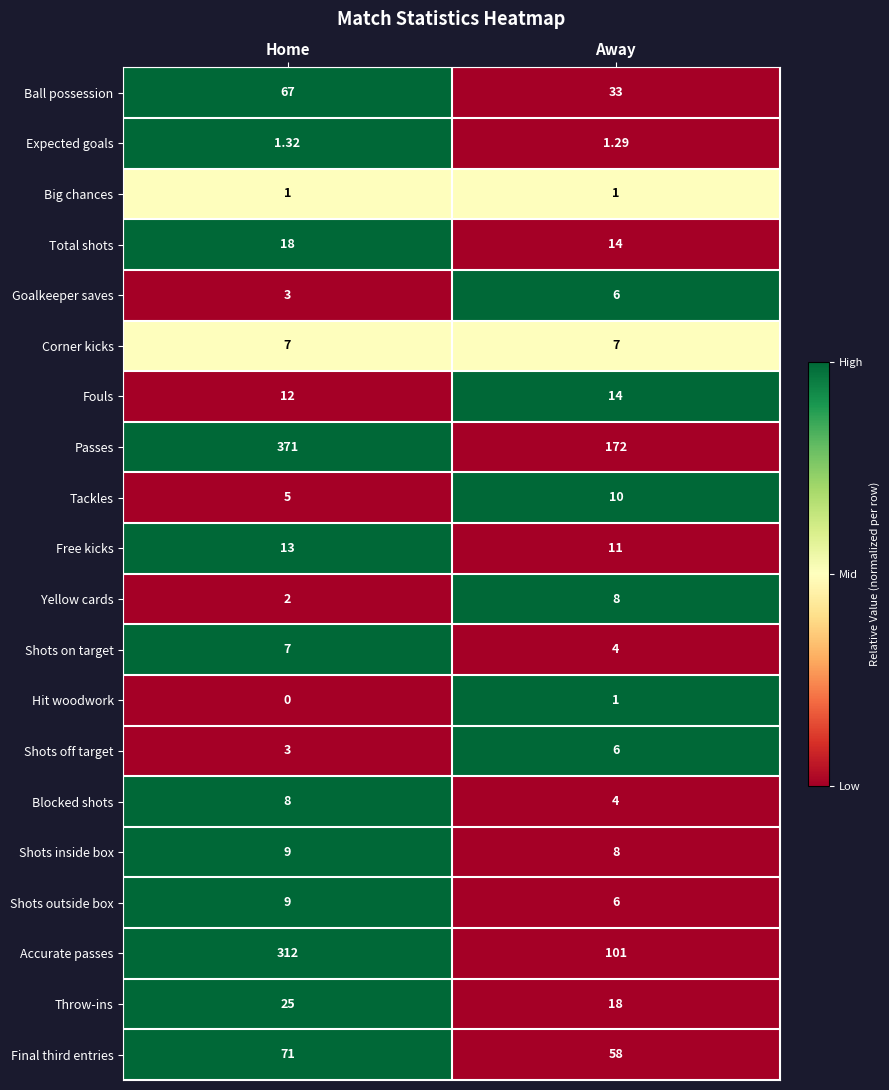

Which series changed the most between Home and Away?

Accurate passes